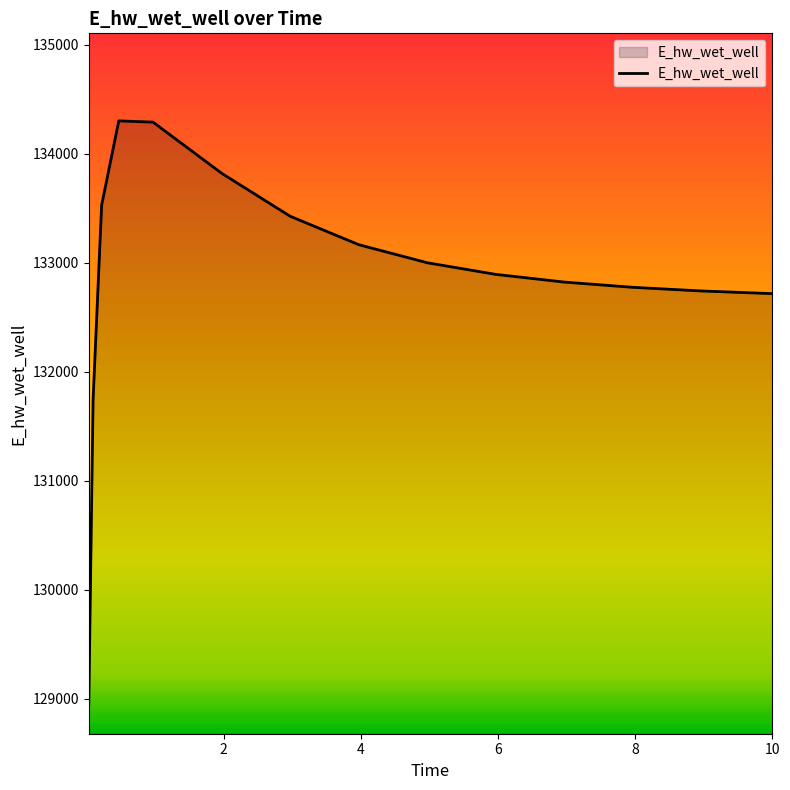

What is the smallest value displayed?

128949.1